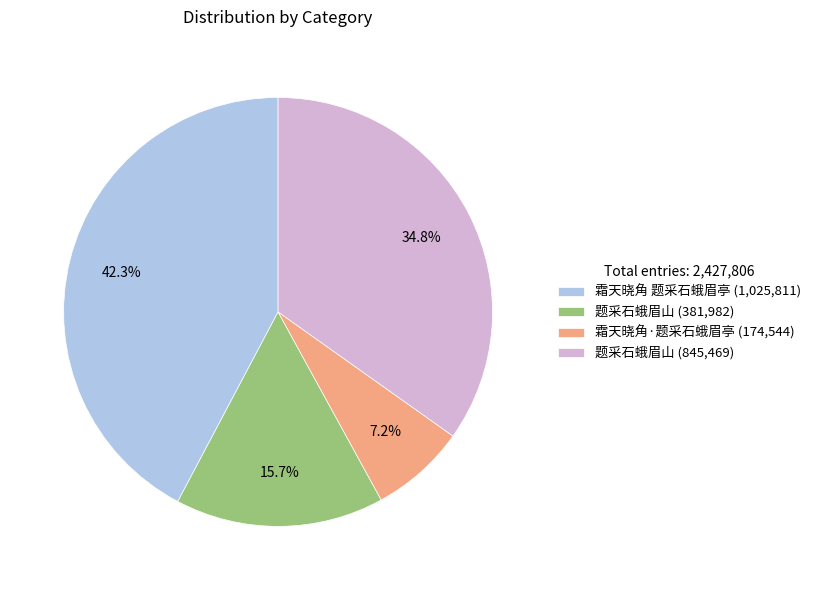

Is there any slice that represents more than half of the pie?

No